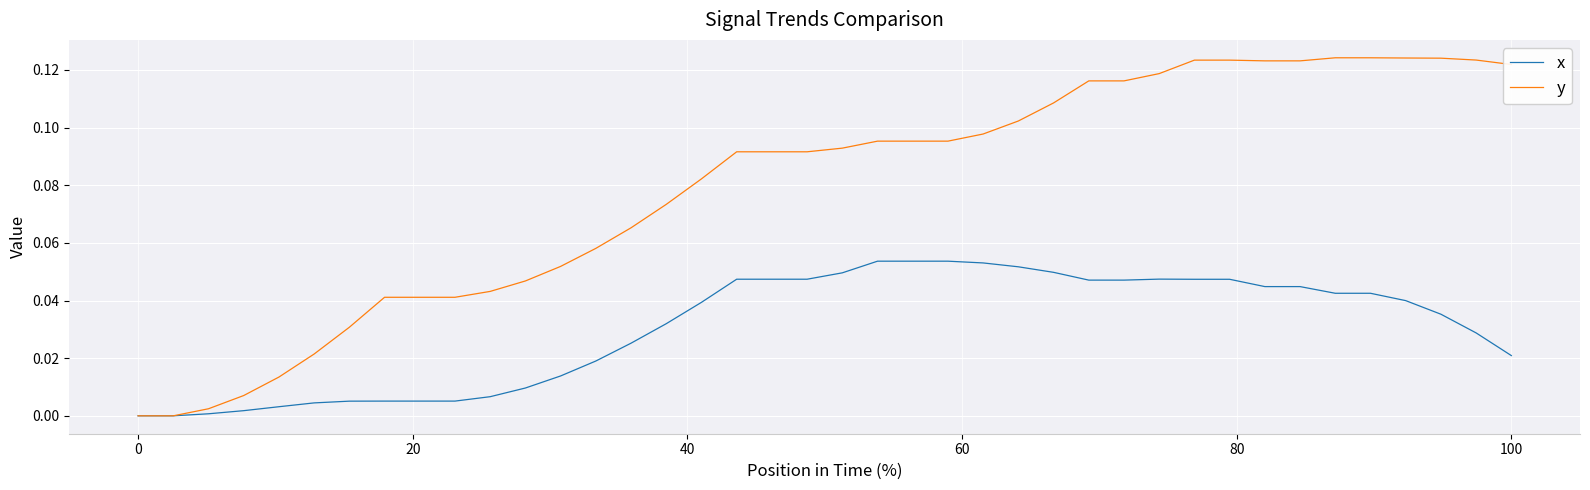

Which series has the largest total across all categories?

y